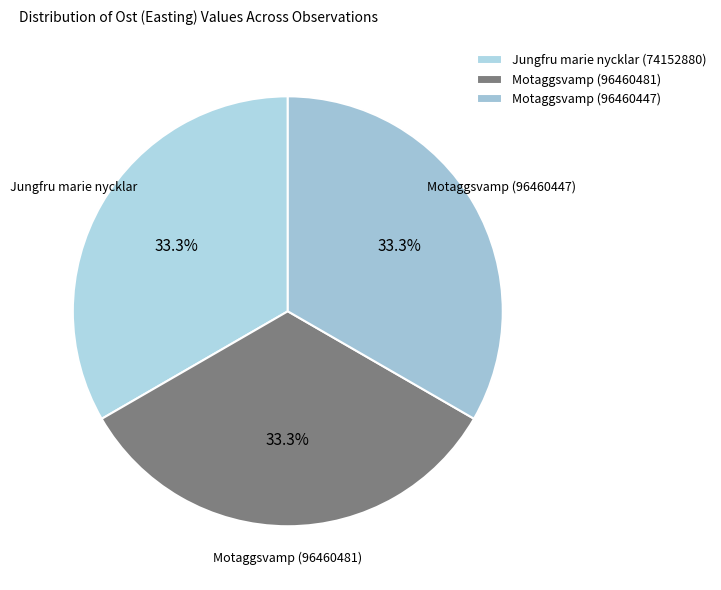

Does Jungfru marie nycklar (74152880) represent more than half of the total?

No